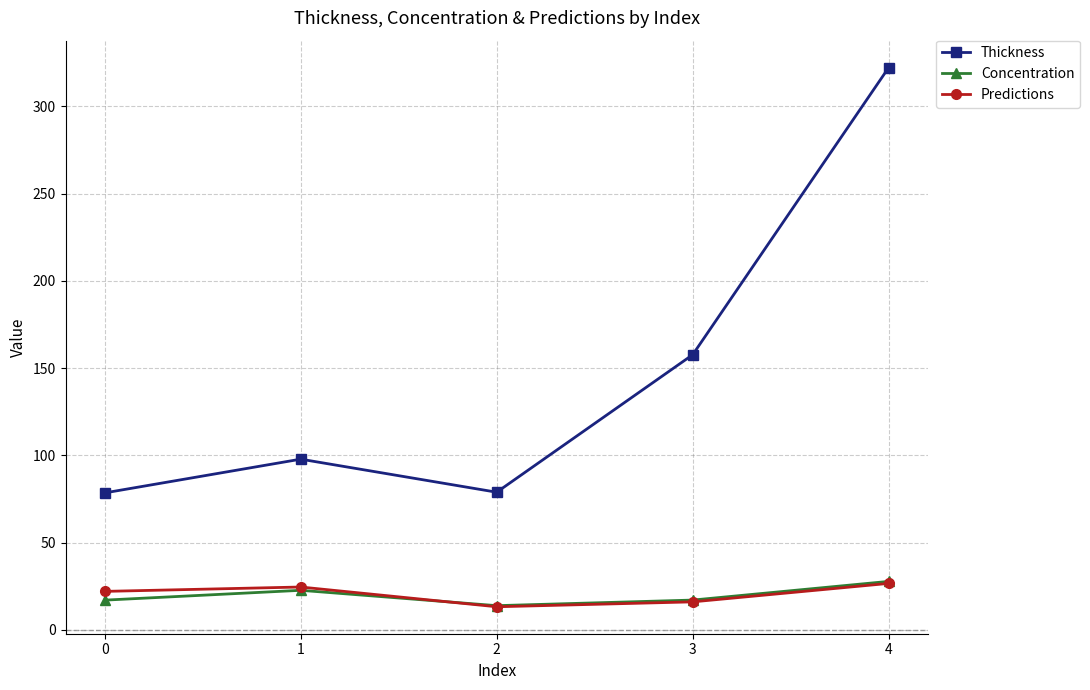

Does the chart have visible grid lines?

Yes